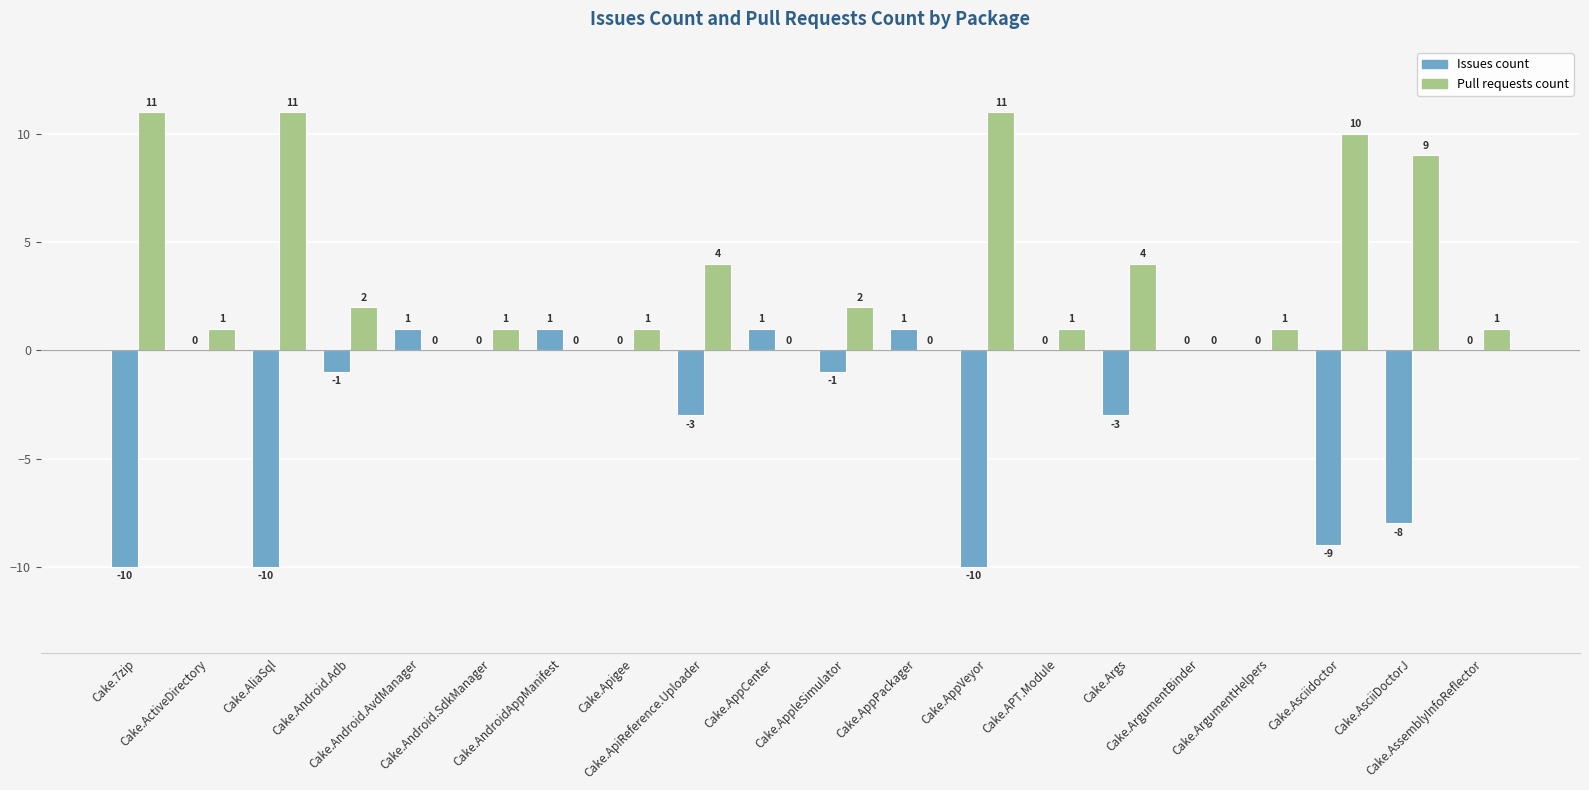

What is the greatest value displayed?

11